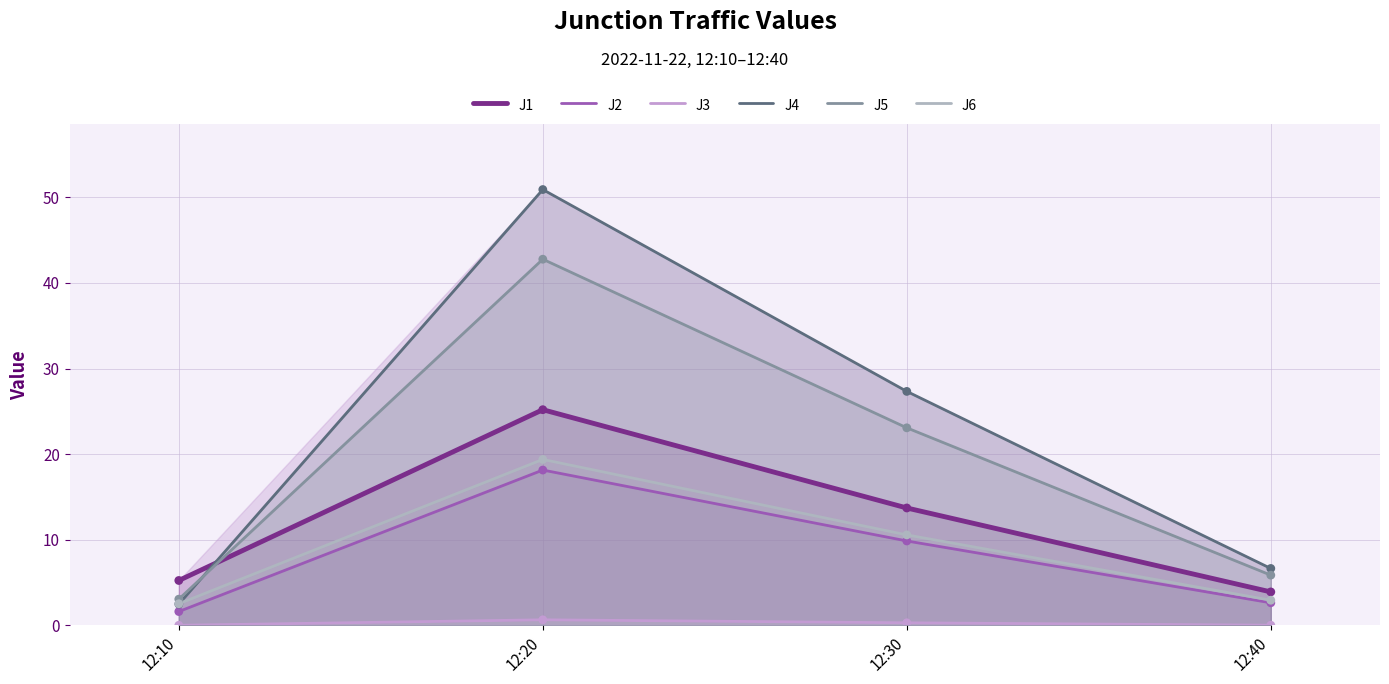

Which series has the largest total across all categories?

J4